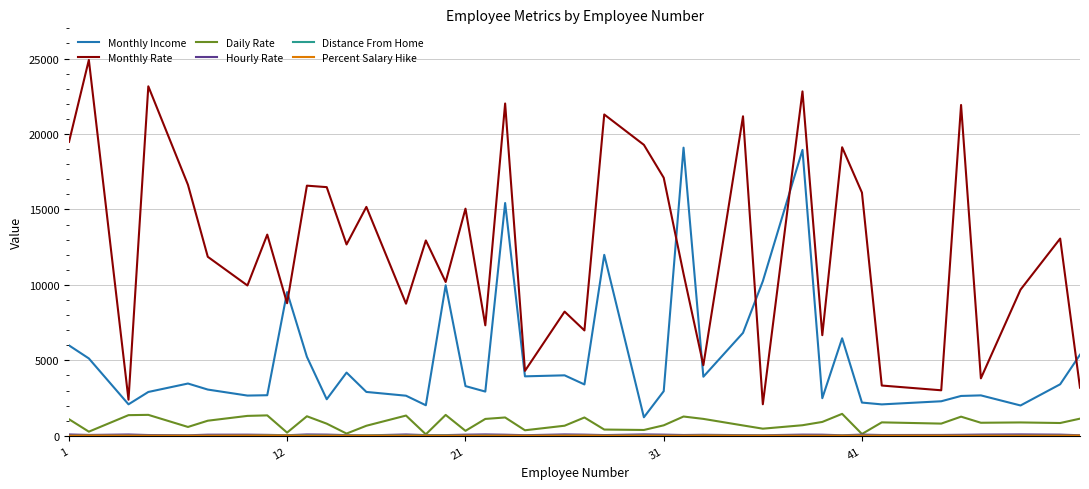

What is the sum of all Monthly Income values?

206907